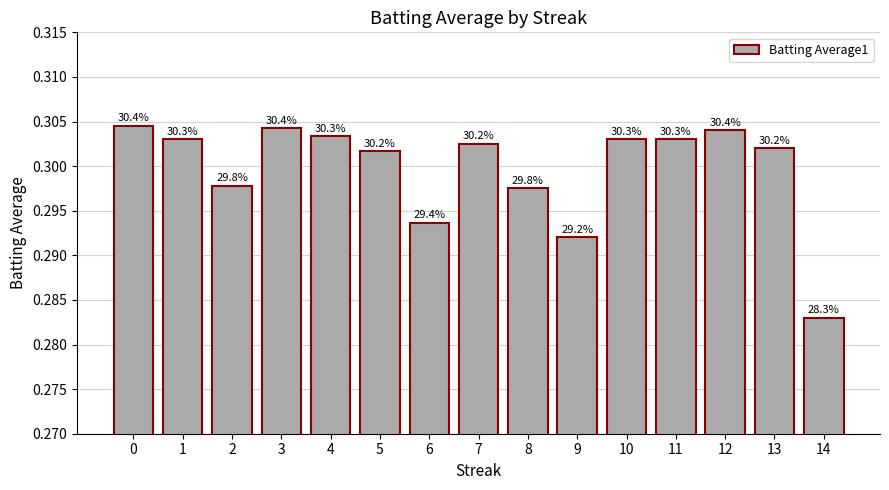

Reading left to right, list all the values displayed in this chart.

0=0.3	1=0.3	2=0.3	3=0.3	4=0.3	5=0.3	6=0.3	7=0.3	8=0.3	9=0.3	10=0.3	11=0.3	12=0.3	13=0.3	14=0.3